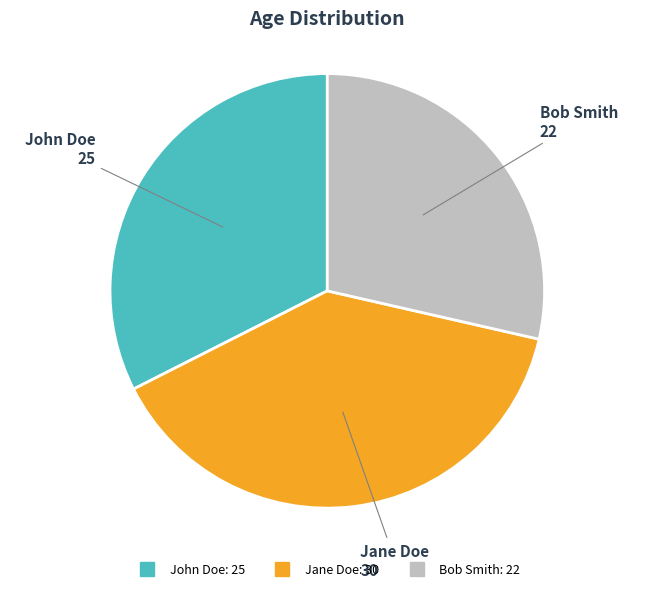

The Jane Doe slice represents 48% of the pie. True or false?

False